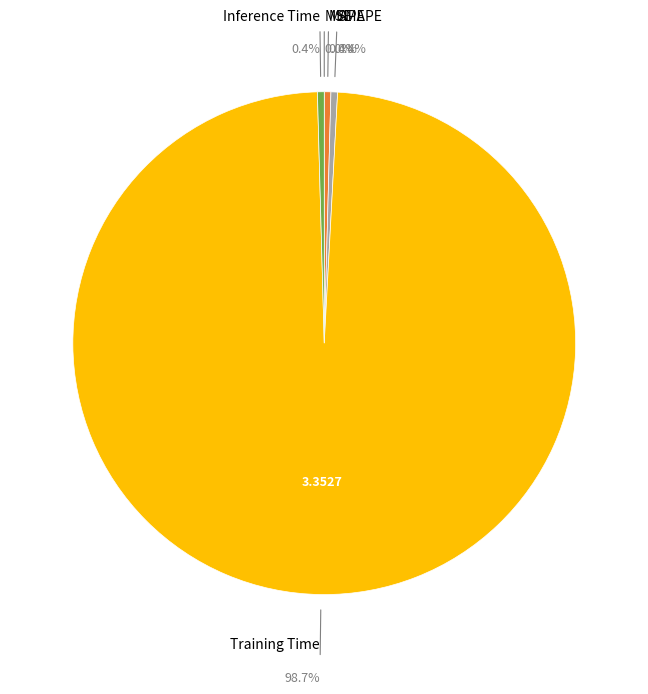

Does any single category account for the majority?

Yes